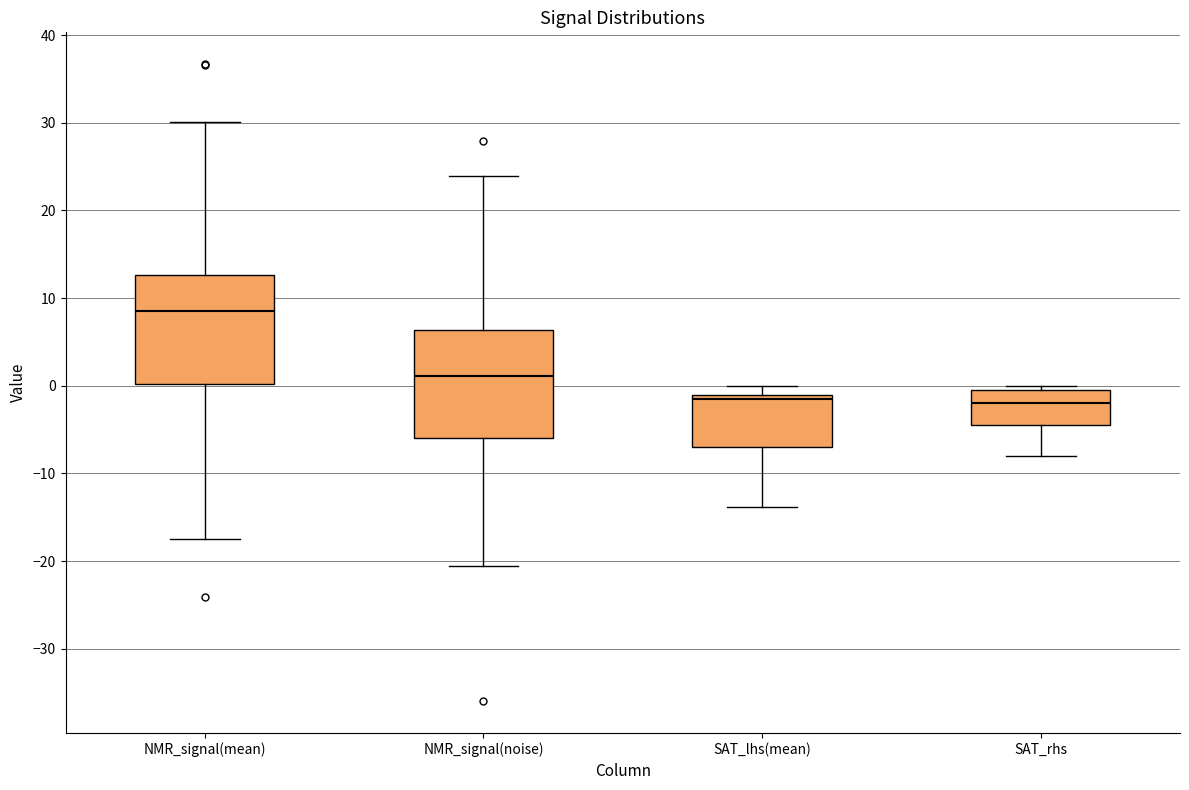

Reading left to right, transcribe this box plot: for each box, give where its median line is, the range the box spans, and where its two whiskers end, as read against the y-axis. The values are not printed on the chart, so give them approximately, as read against the axis.

NMR_signal(mean): median 8, box 0 to 13, whiskers -17 to 30
NMR_signal(noise): median 1, box -6 to 6, whiskers -21 to 24
SAT_lhs(mean): median -1 (just below the box's upper edge), box -7 to -1, whiskers -14 to 0
SAT_rhs: median -2, box -4 to -1, whiskers -8 to 0